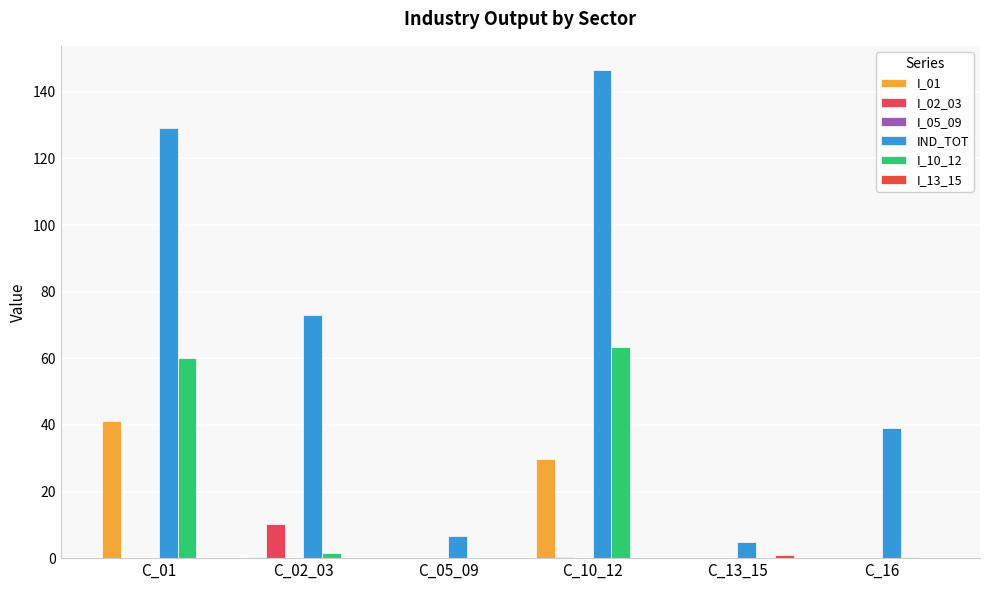

At which label does IND_TOT first exceed 73?

C_01